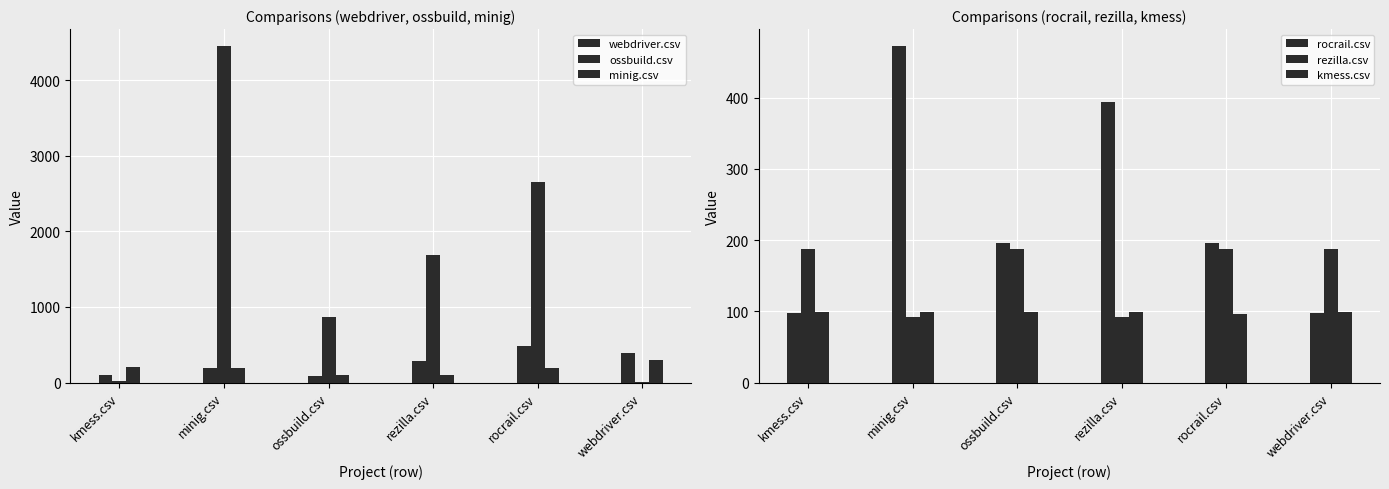

What is the smallest value displayed?

7.5